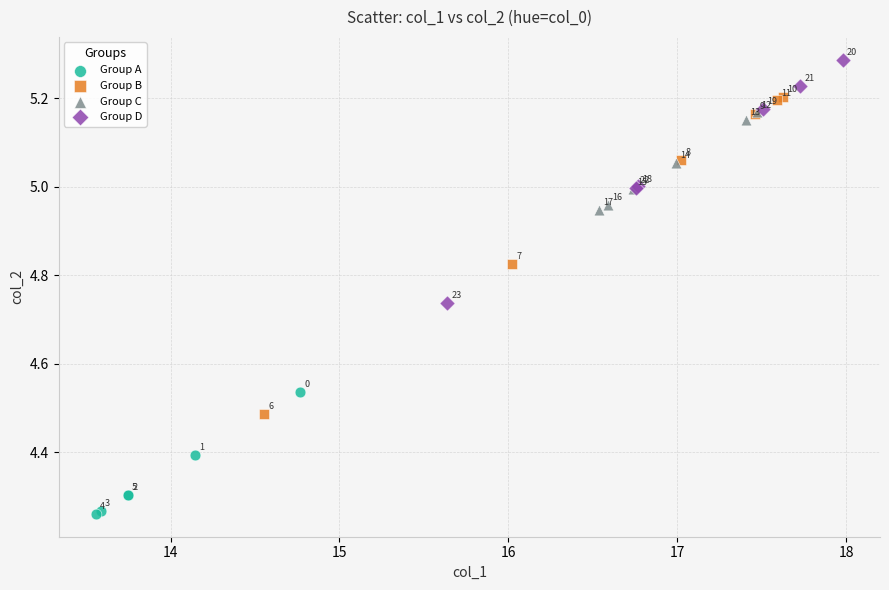

What are all the series names shown in the legend?

Group A, Group B, Group C, Group D